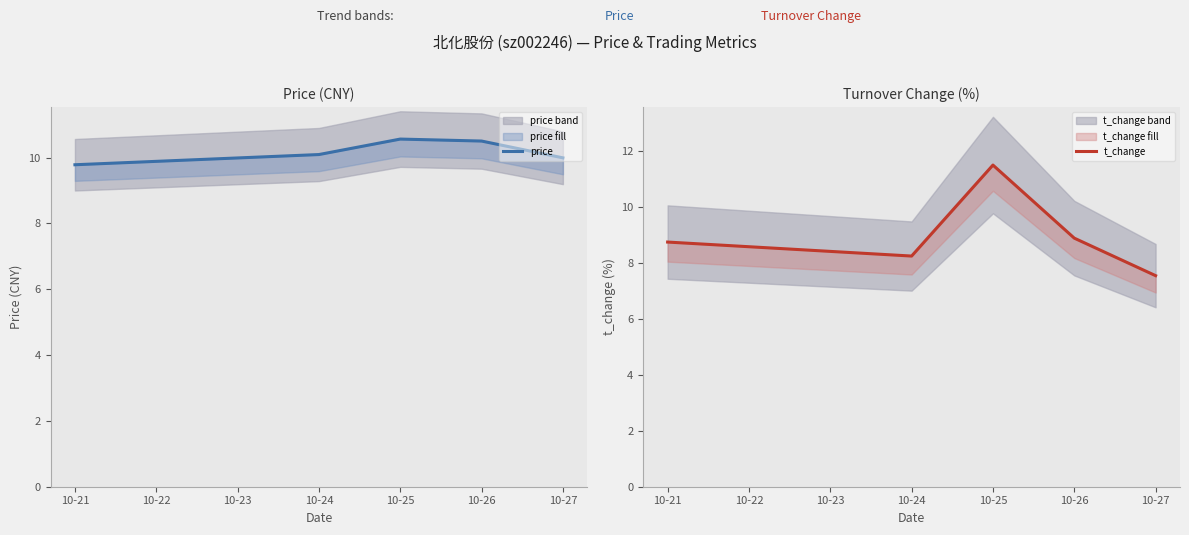

What is the difference between the maximum and minimum values in the price series?

0.8